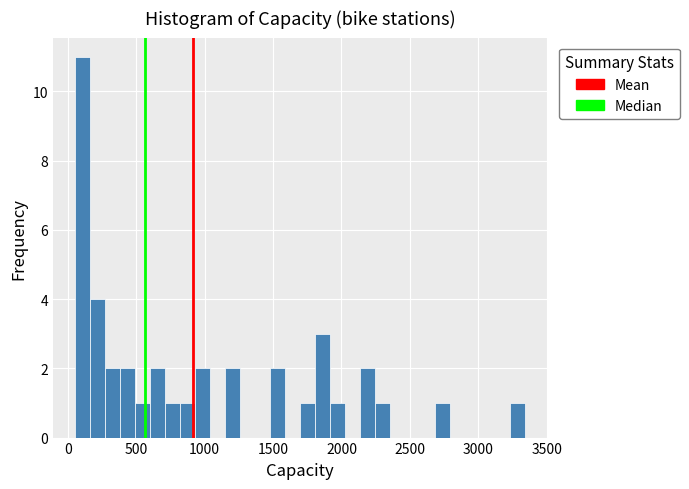

Around what value on the x-axis is the tallest bar? Give the approximate position of its centre, as read against the axis.

100